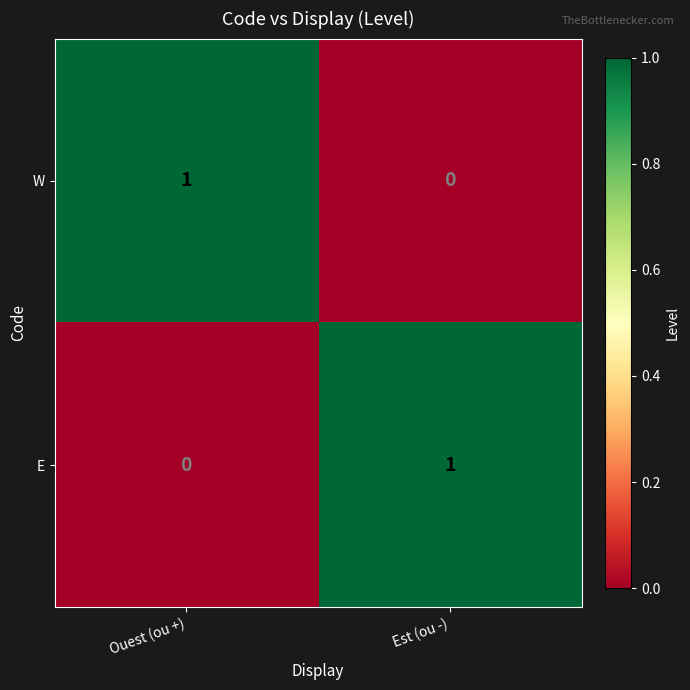

At which label is W closest to 0?

Est (ou -)